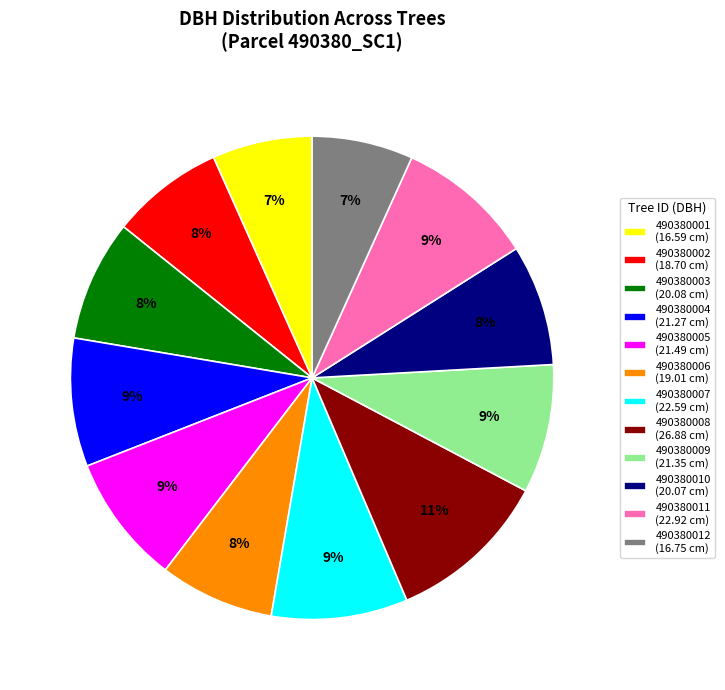

True or false: 490380003 accounts for 8% of the total.

True